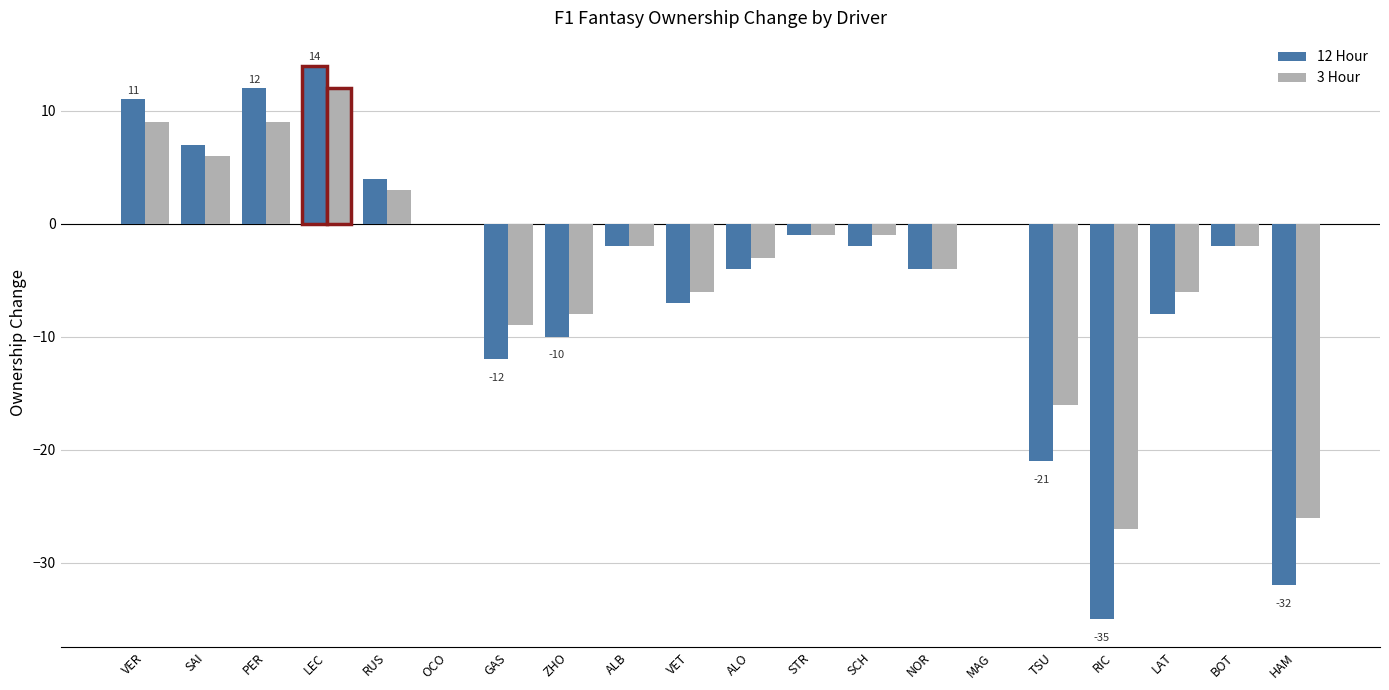

Is it true that 3 Hour equals 11 at SAI?

False